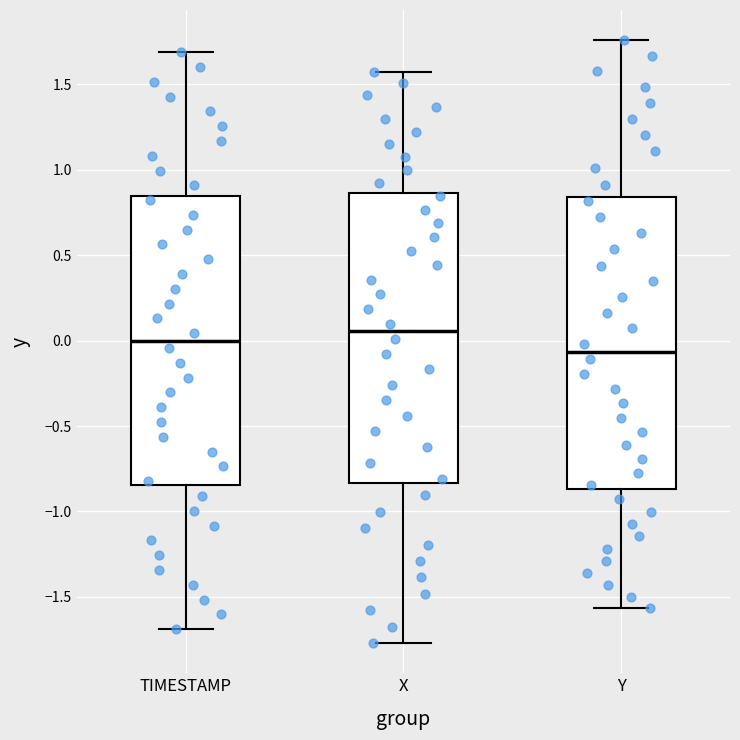

Reading left to right, read every box against the y-axis: the position of its median line, the range the box covers, and the ends of its whiskers. The values are not printed on the chart, so give them approximately, as read against the axis.

TIMESTAMP: median 0.00, box -0.85 to 0.85, whiskers -1.70 to 1.70
X: median 0.05, box -0.85 to 0.85, whiskers -1.75 to 1.60
Y: median -0.05, box -0.85 to 0.85, whiskers -1.55 to 1.75